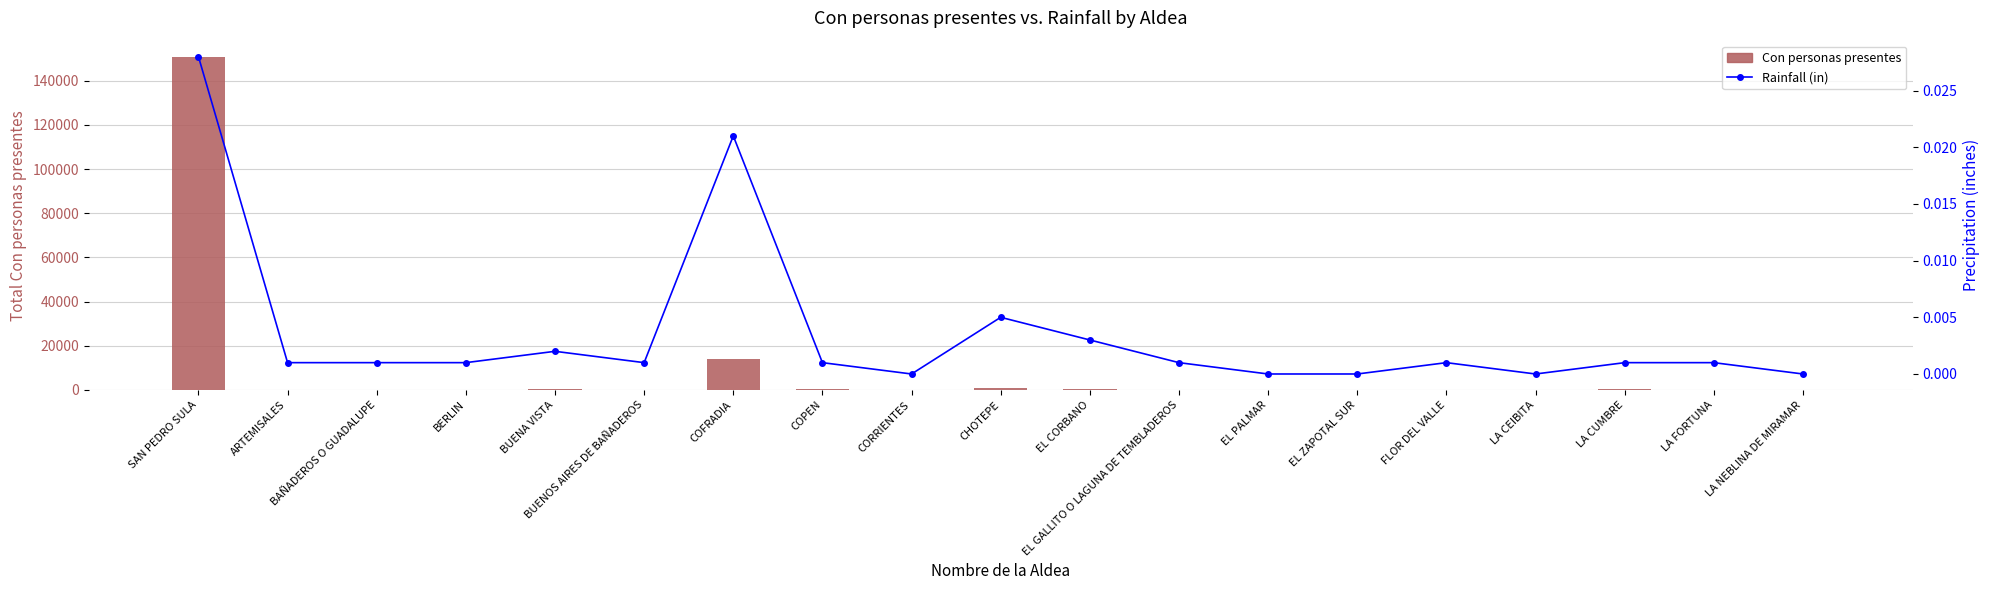

Count the number of categories in the chart.

19